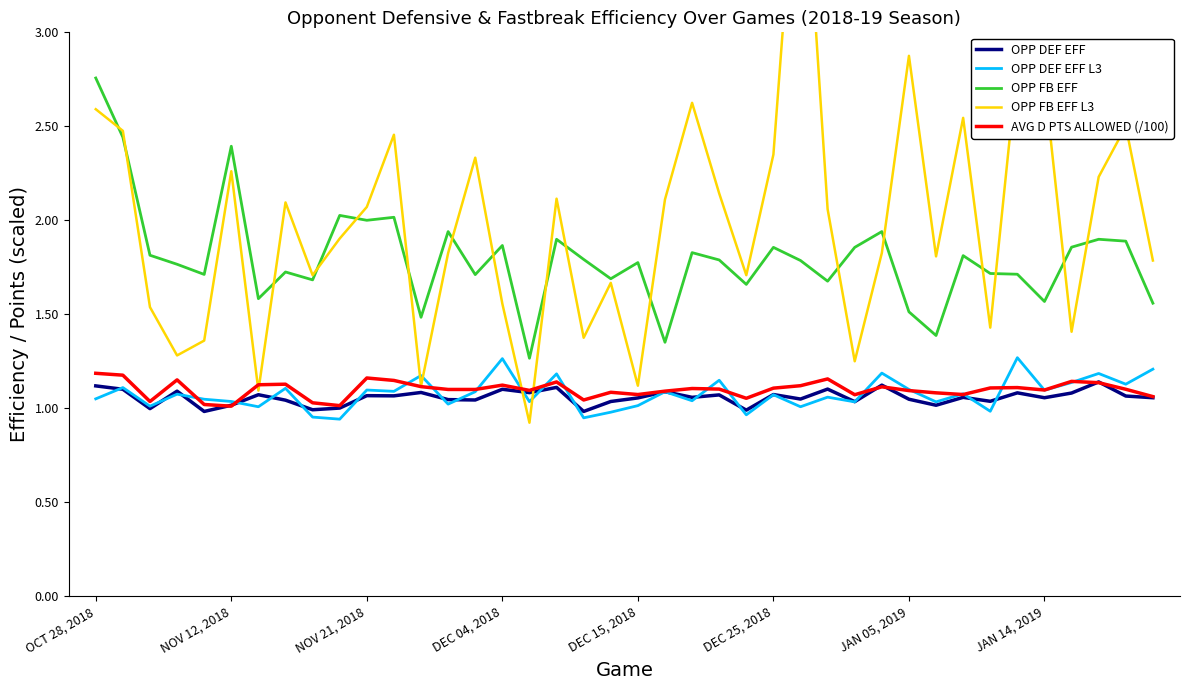

True or false: OPP DEF EFF has a value of 0.4 at OCT 28, 2018.

False